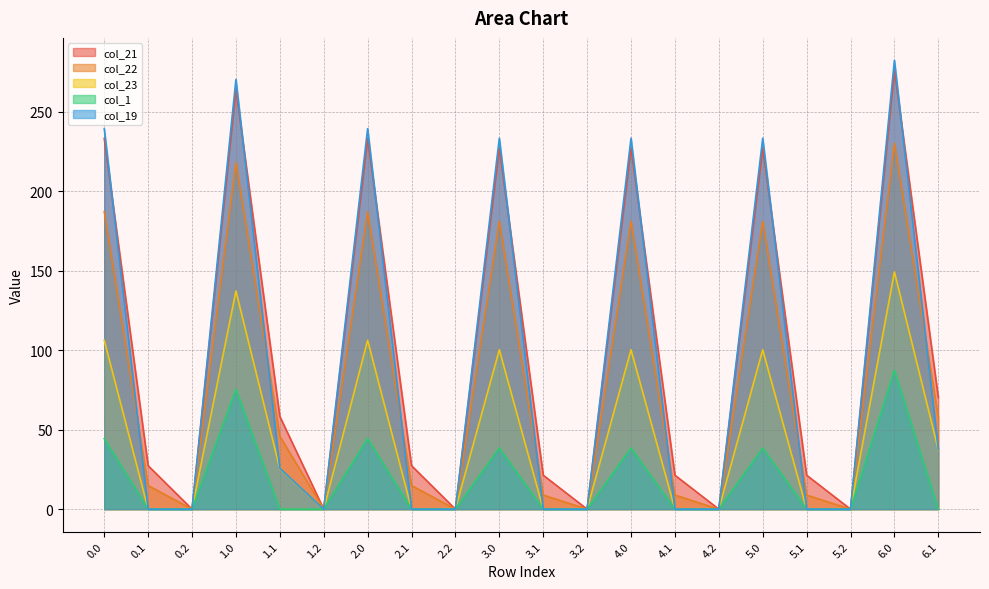

At which category does col_1 reach its first local peak?

1.0